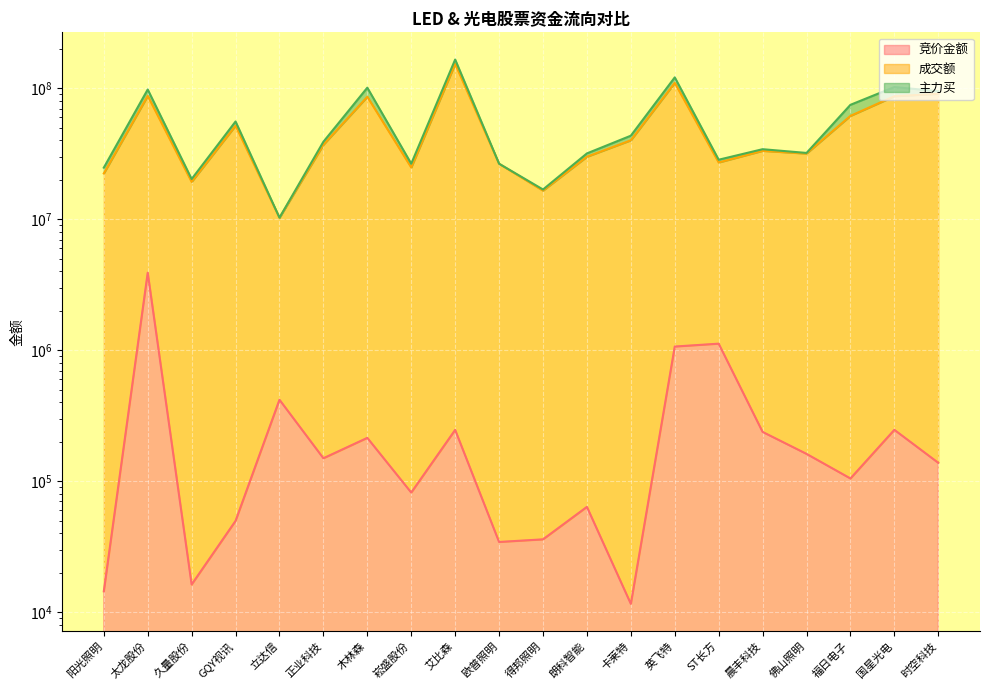

True or false: 竞价金额 and 成交额 cross at least once.

False